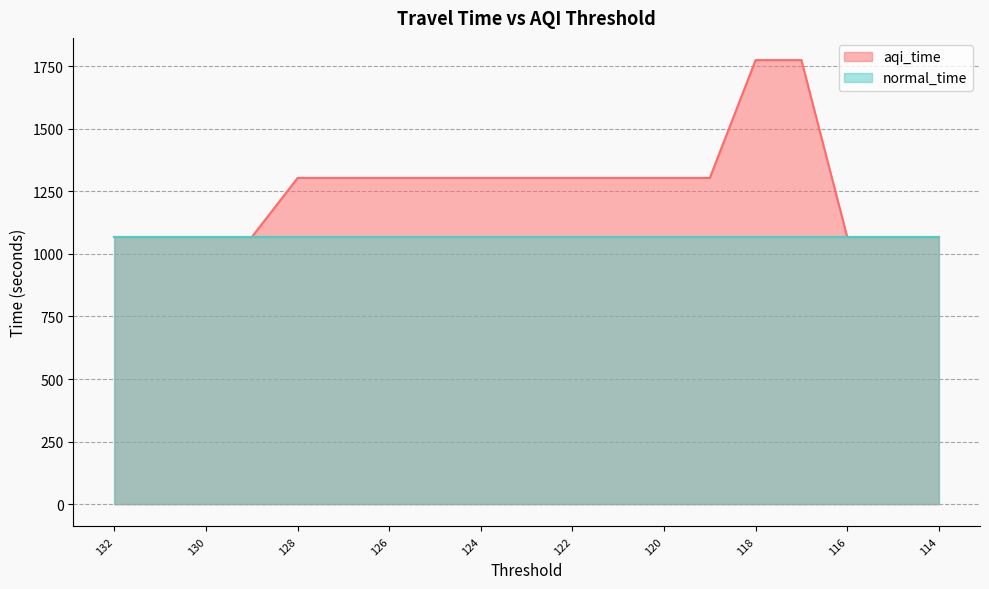

Which label corresponds to the largest value in the chart?

118